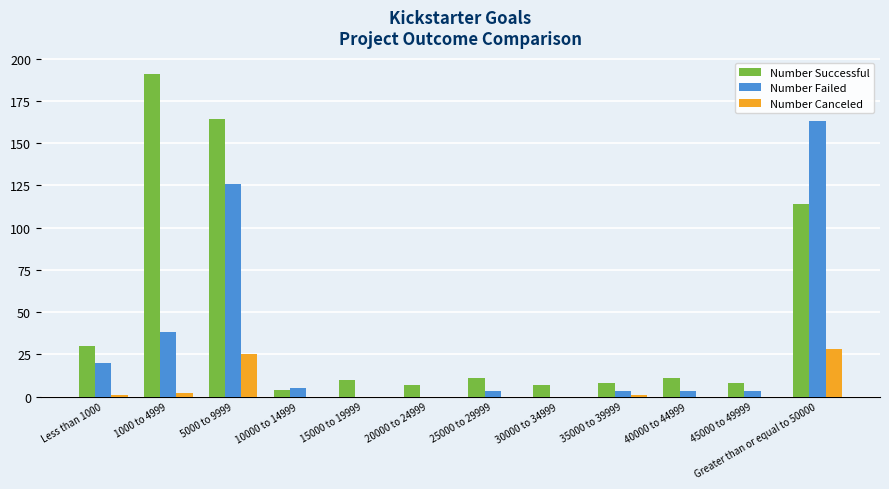

Reading right to left, transcribe all the data shown in this chart.

Number Successful: 114	8	11	8	7	11	7	10	4	164	191	30
Number Failed: 163	3	3	3	0	3	0	0	5	126	38	20
Number Canceled: 28	0	0	1	0	0	0	0	0	25	2	1